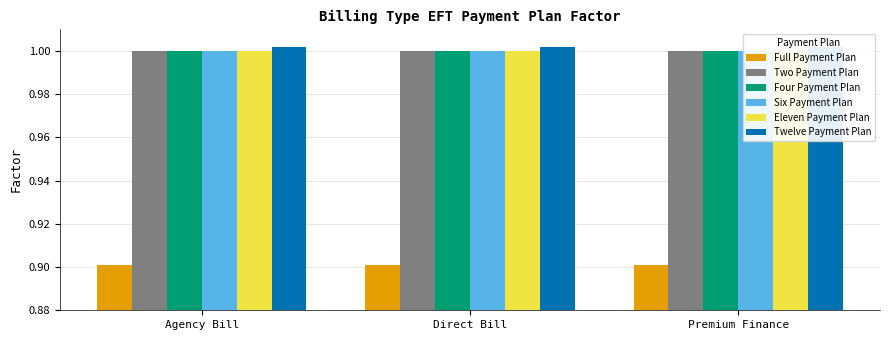

Is the value of Eleven Payment Plan at Premium Finance greater than the value of Full Payment Plan at Agency Bill?

Yes